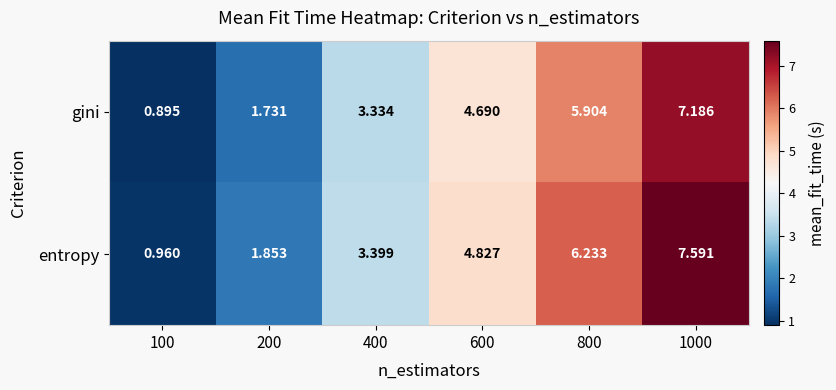

List the series in order of their peak value, highest first.

entropy, gini